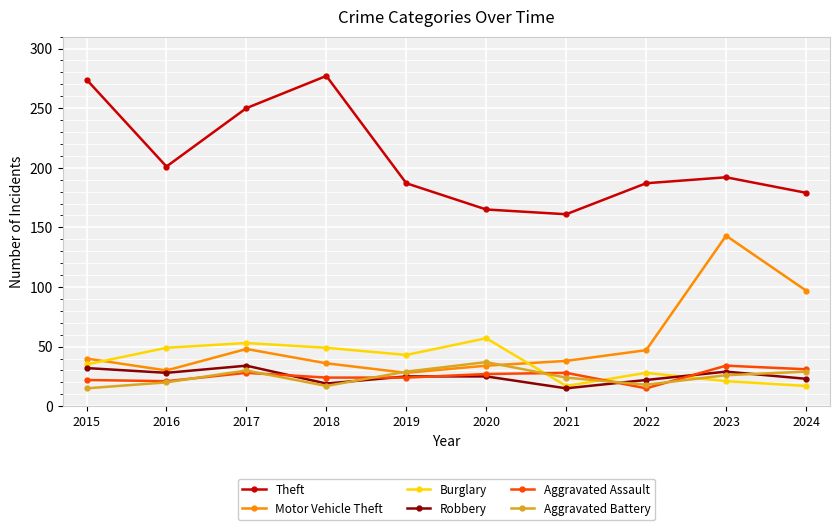

What is the sum of all Robbery values?

252